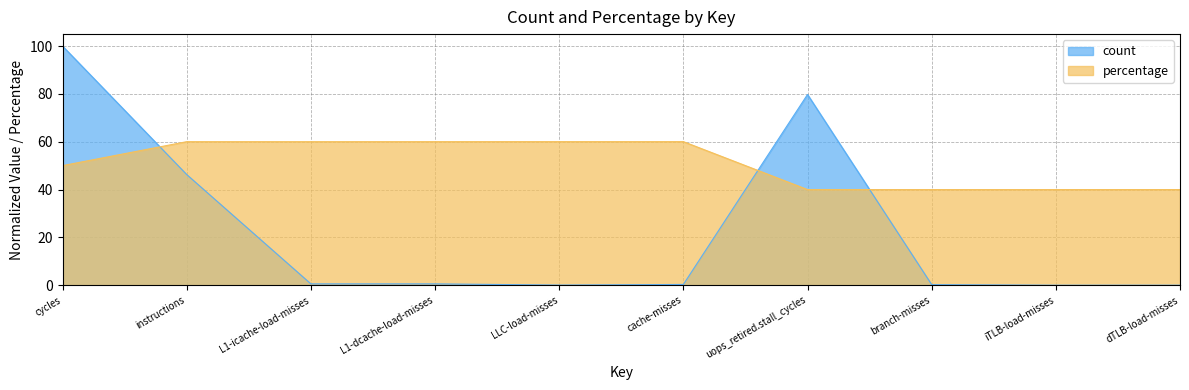

What is the sum of all count values?

227.9